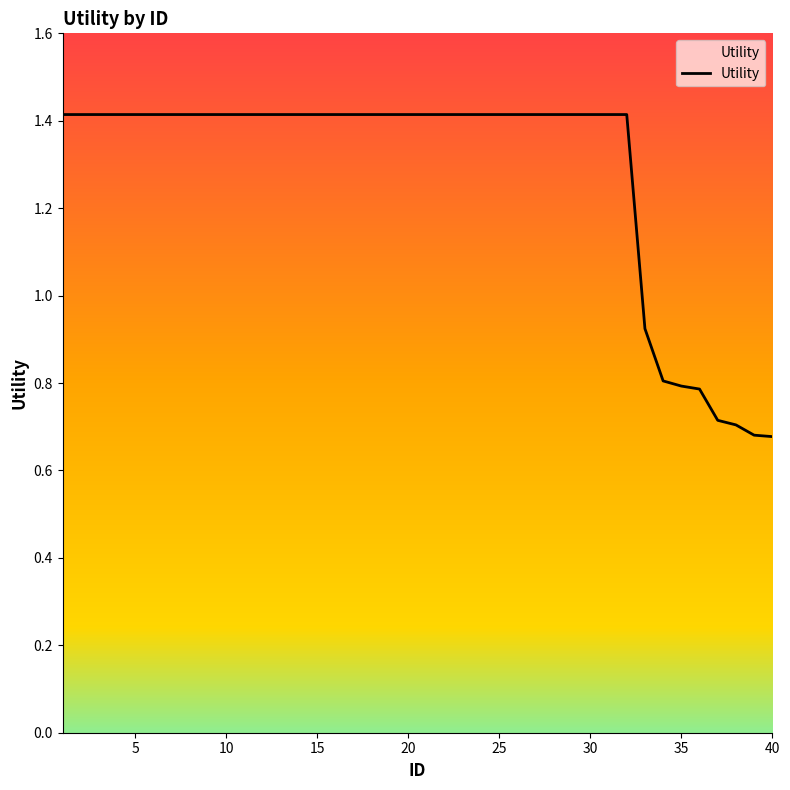

Does the chart have visible grid lines?

No